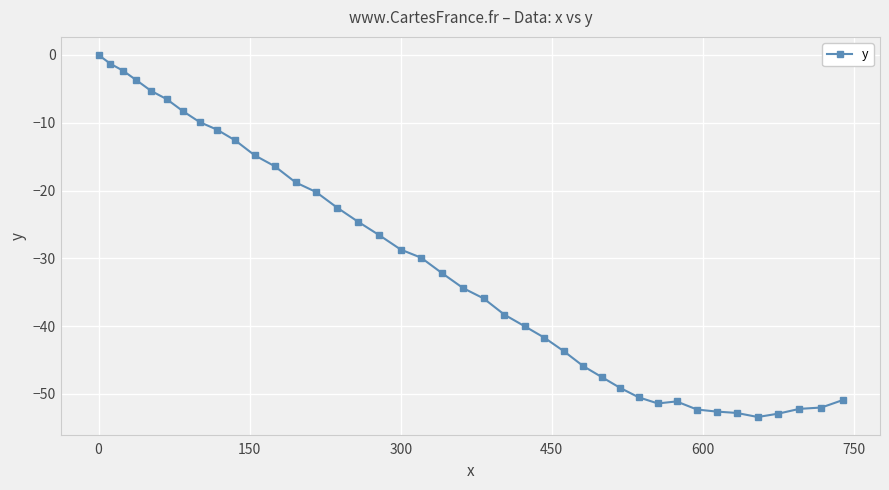

True or false: the data has more than 0 interior local peaks.

True